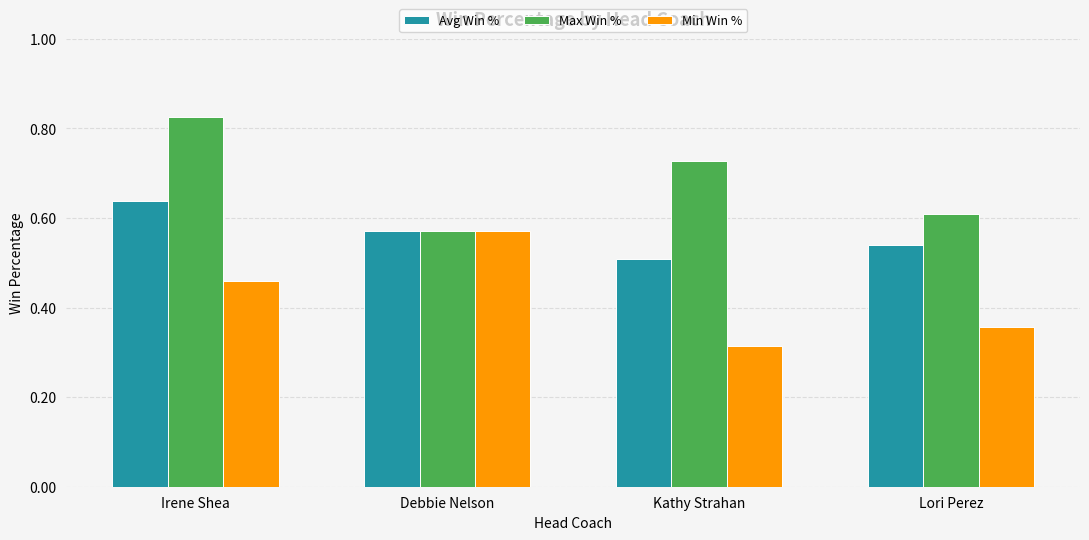

What are all the series names shown in the legend?

Avg Win %, Max Win %, Min Win %